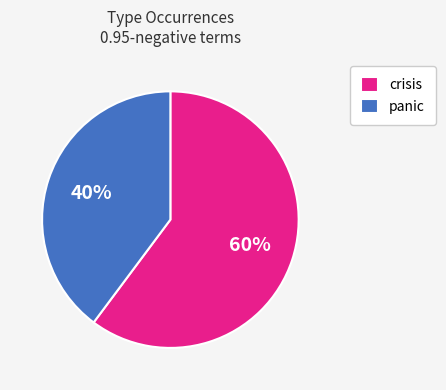

Which has a higher value, crisis or panic?

crisis